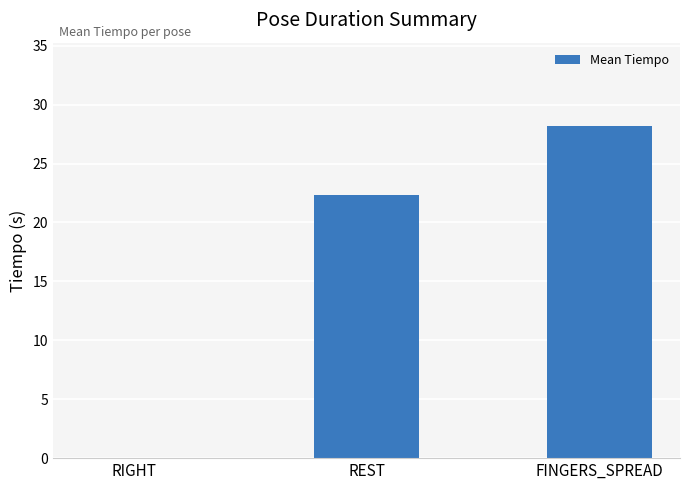

At which label does the data first exceed 22?

REST